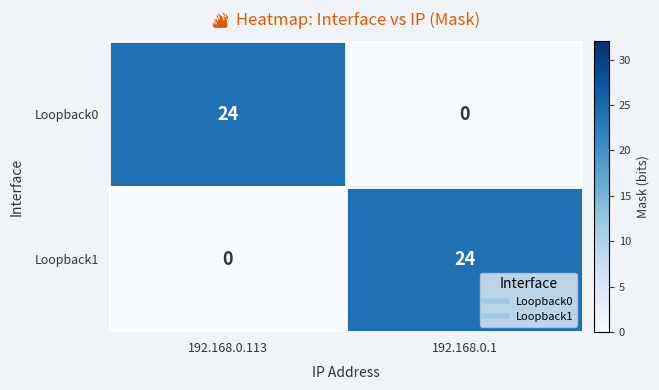

What is the total value across all series at 192.168.0.1?

24